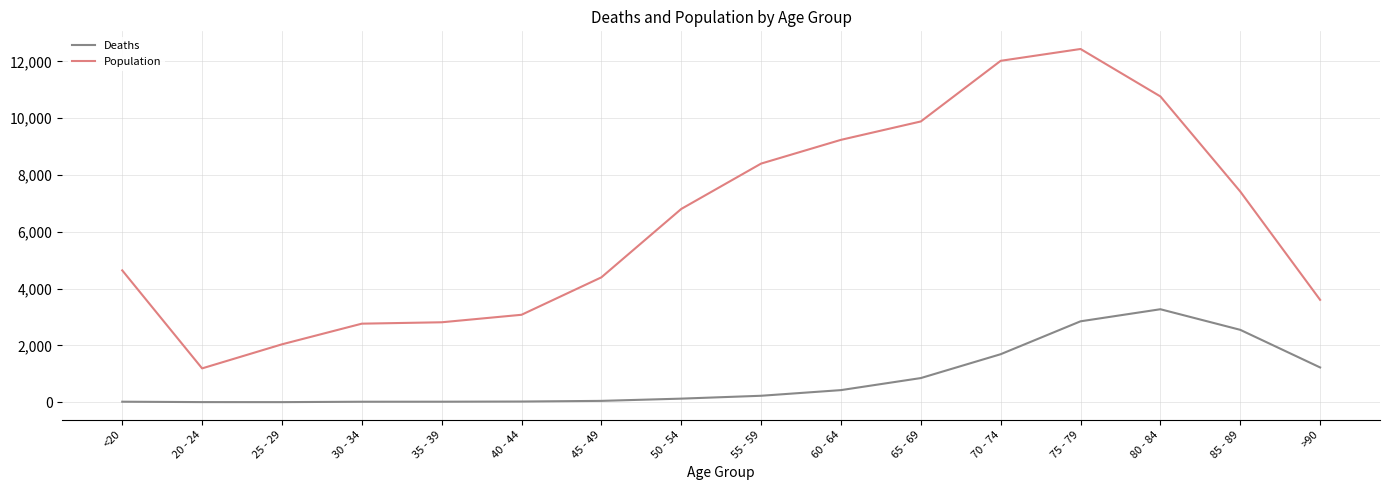

What is the highest value of the Deaths series?

3273